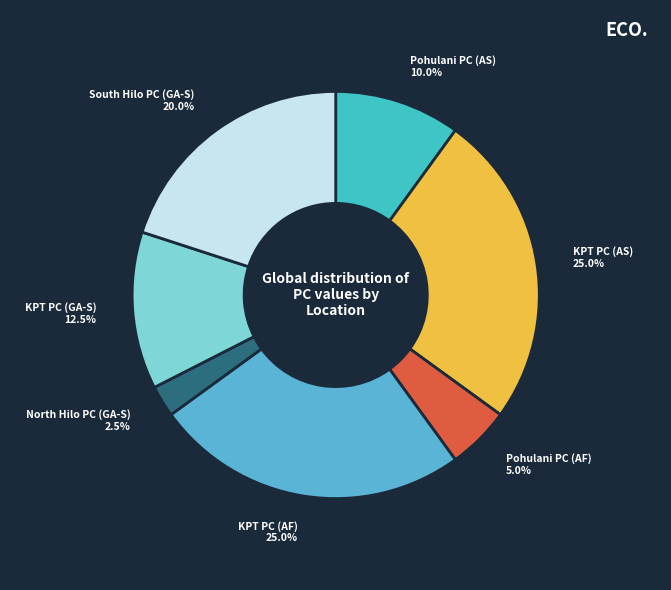

Which slice is the smallest?

North Hilo PC (GA-S)